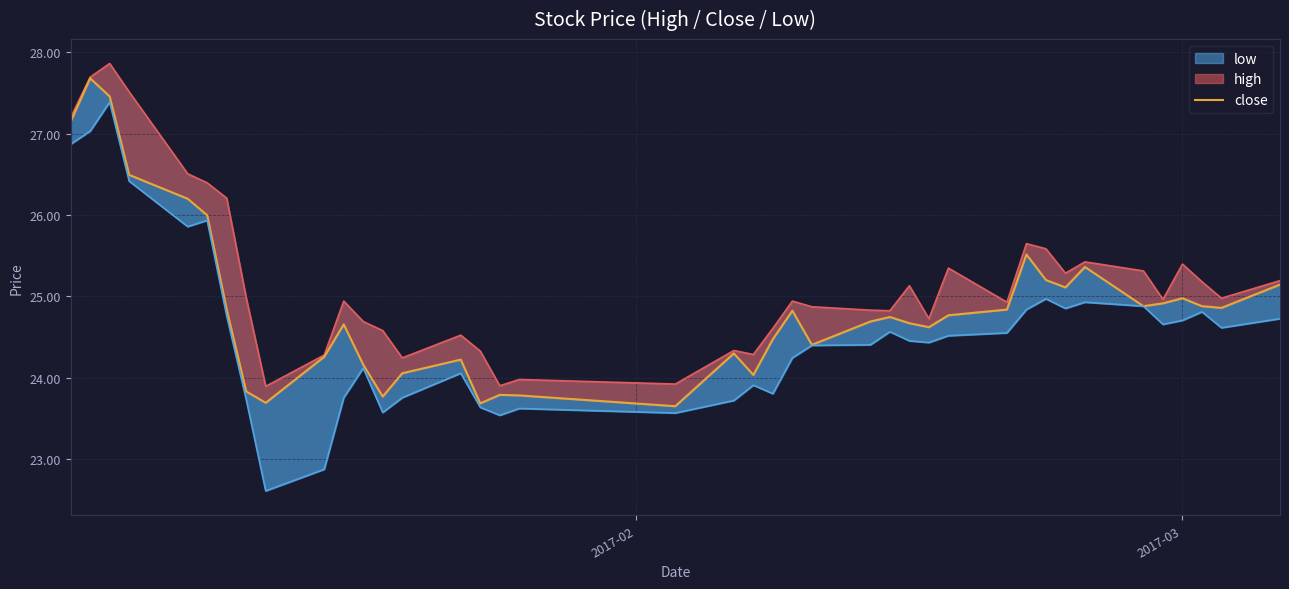

What position from the left is 20?

21